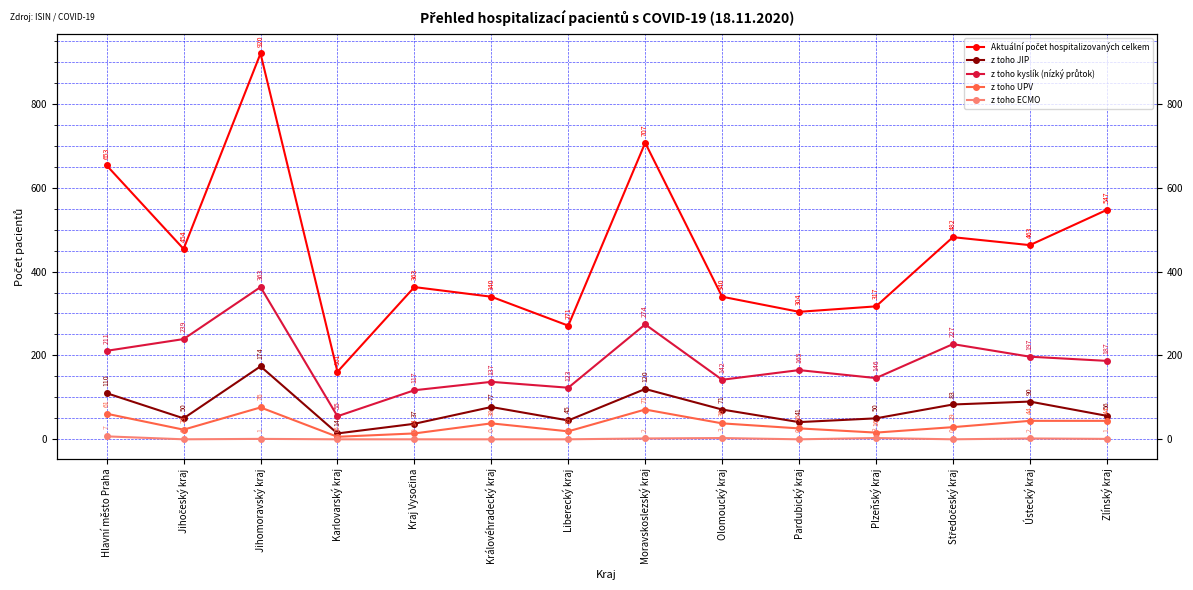

Reading left to right, extract all data points from this chart.

Aktuální počet hospitalizovaných celkem: Hlavní město Praha=653	Jihočeský kraj=454	Jihomoravský kraj=920	Karlovarský kraj=161	Kraj Vysočina=363	Královéhradecký kraj=340	Liberecký kraj=271	Moravskoslezský kraj=707	Olomoucký kraj=340	Pardubický kraj=304	Plzeňský kraj=317	Středočeský kraj=482	Ústecký kraj=463	Zlínský kraj=547
z toho JIP: Hlavní město Praha=110	Jihočeský kraj=50	Jihomoravský kraj=174	Karlovarský kraj=14	Kraj Vysočina=37	Královéhradecký kraj=77	Liberecký kraj=45	Moravskoslezský kraj=120	Olomoucký kraj=71	Pardubický kraj=41	Plzeňský kraj=50	Středočeský kraj=83	Ústecký kraj=90	Zlínský kraj=56
z toho kyslík (nízký průtok): Hlavní město Praha=211	Jihočeský kraj=239	Jihomoravský kraj=363	Karlovarský kraj=55	Kraj Vysočina=117	Královéhradecký kraj=137	Liberecký kraj=123	Moravskoslezský kraj=274	Olomoucký kraj=142	Pardubický kraj=165	Plzeňský kraj=146	Středočeský kraj=227	Ústecký kraj=197	Zlínský kraj=187
z toho UPV: Hlavní město Praha=61	Jihočeský kraj=23	Jihomoravský kraj=76	Karlovarský kraj=6	Kraj Vysočina=14	Královéhradecký kraj=38	Liberecký kraj=19	Moravskoslezský kraj=71	Olomoucký kraj=38	Pardubický kraj=26	Plzeňský kraj=16	Středočeský kraj=29	Ústecký kraj=44	Zlínský kraj=44
z toho ECMO: Hlavní město Praha=7	Jihočeský kraj=0	Jihomoravský kraj=1	Karlovarský kraj=0	Kraj Vysočina=0	Královéhradecký kraj=0	Liberecký kraj=0	Moravskoslezský kraj=2	Olomoucký kraj=3	Pardubický kraj=0	Plzeňský kraj=3	Středočeský kraj=0	Ústecký kraj=2	Zlínský kraj=1